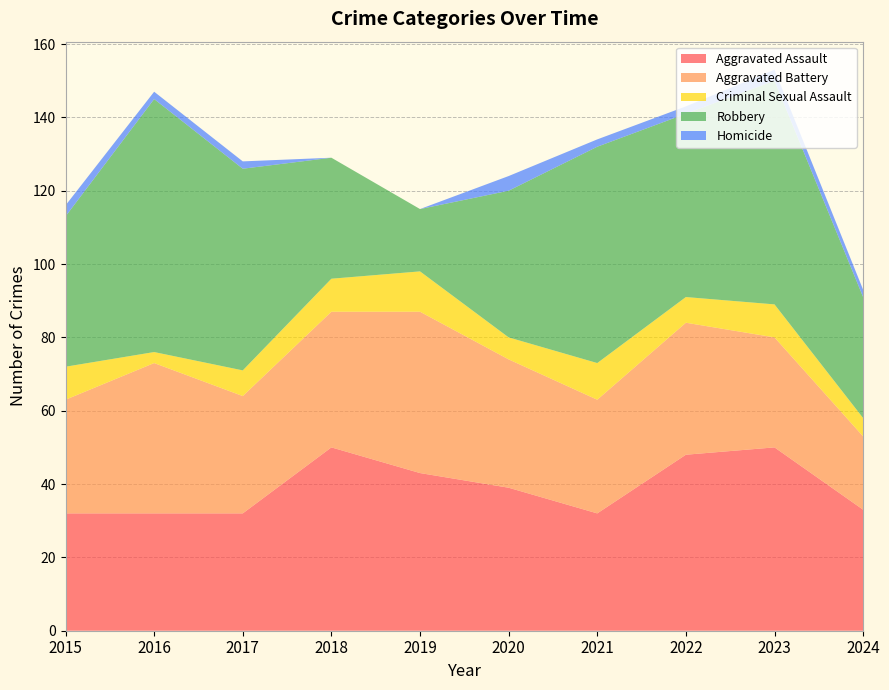

Reading left to right, what are all the values shown in this chart?

Aggravated Assault: 2015=32	2016=32	2017=32	2018=50	2019=43	2020=39	2021=32	2022=48	2023=50	2024=33
Aggravated Battery: 2015=31	2016=41	2017=32	2018=37	2019=44	2020=35	2021=31	2022=36	2023=30	2024=20
Criminal Sexual Assault: 2015=9	2016=3	2017=7	2018=9	2019=11	2020=6	2021=10	2022=7	2023=9	2024=5
Robbery: 2015=41	2016=69	2017=55	2018=33	2019=17	2020=40	2021=59	2022=50	2023=61	2024=33
Homicide: 2015=3	2016=2	2017=2	2018=0	2019=0	2020=4	2021=2	2022=2	2023=3	2024=2